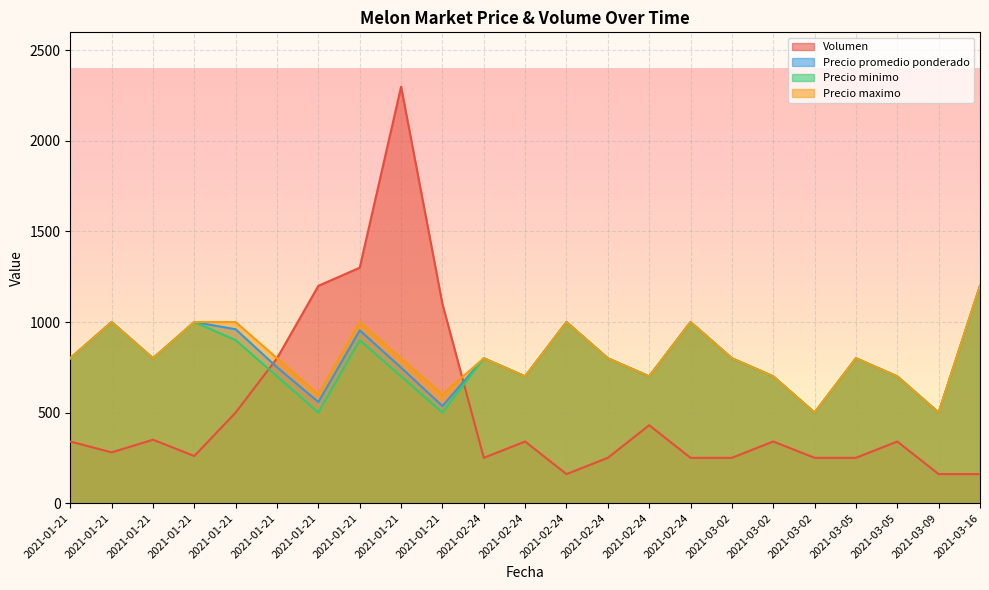

Where does the Precio maximo series first go above 800?

2021-01-21